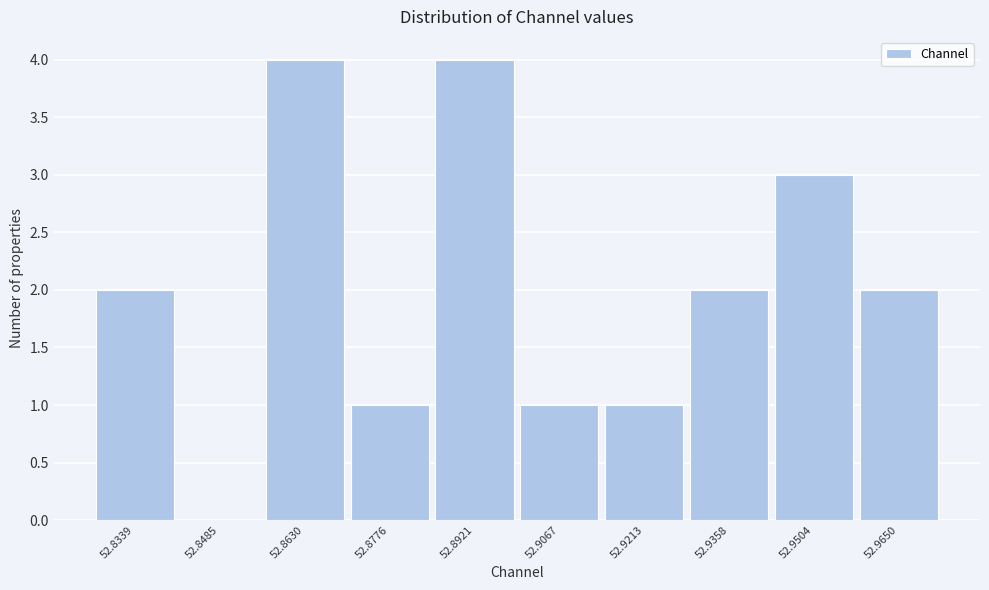

Reading left to right, list all the values displayed in this chart.

52.8339=2	52.8485=0	52.8630=4	52.8776=1	52.8921=4	52.9067=1	52.9213=1	52.9358=2	52.9504=3	52.9650=2